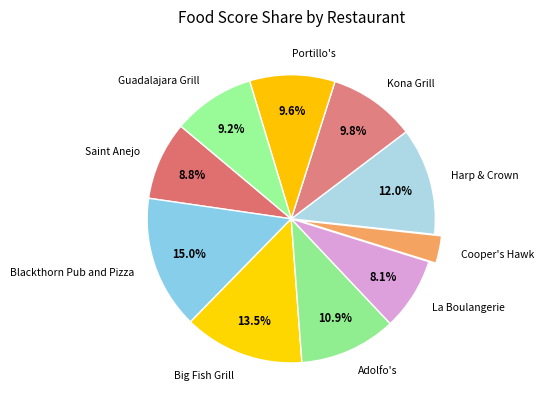

Is it true that La Boulangerie is 8% of the pie?

True